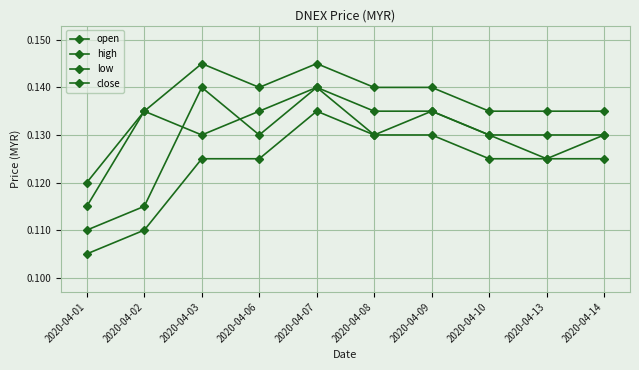

Is this an area chart (filled region under the line)?

No